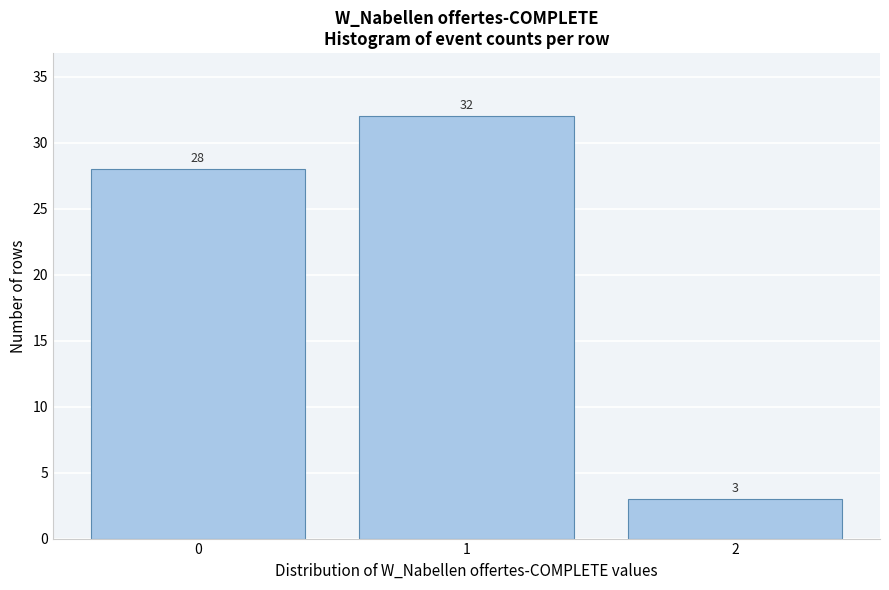

Reading left to right, list every bar in this chart as the range it spans on the x-axis followed by its height.

-0.5 to 0.5: 28
0.5 to 1.5: 32
1.5 to 2.5: 3